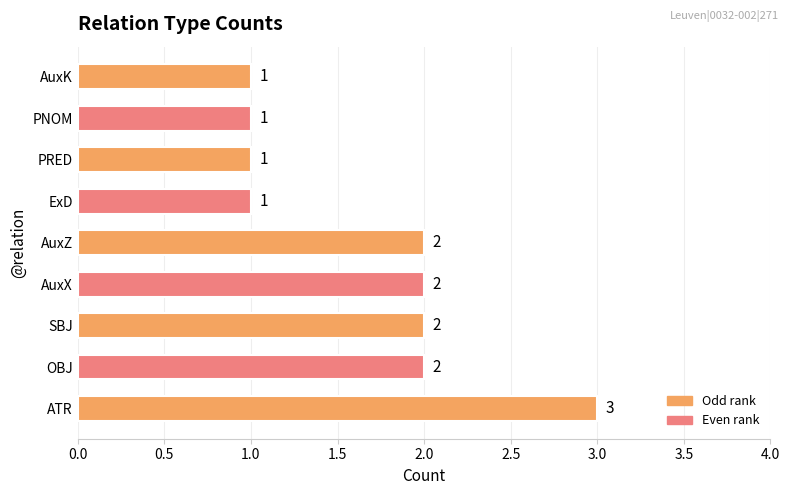

The chart shows a value of 1 at PNOM. True or false?

True